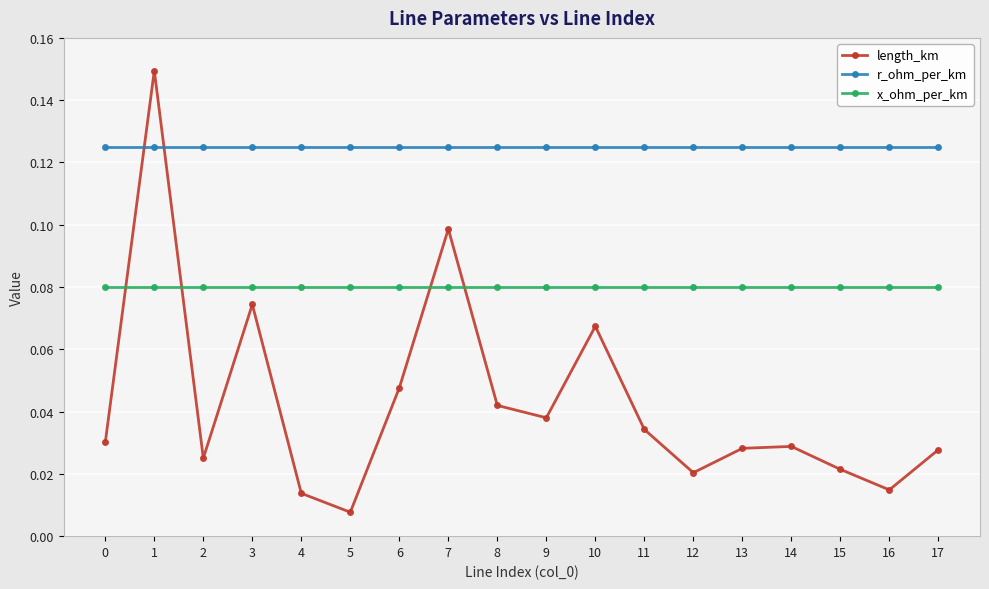

Which series changed the most between 15 and 17?

length_km